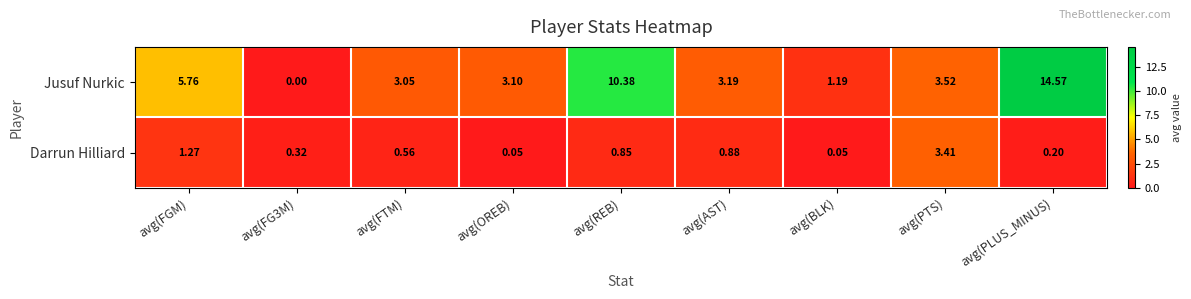

At which category does the chart reach its peak across all series?

avg(PLUS_MINUS)